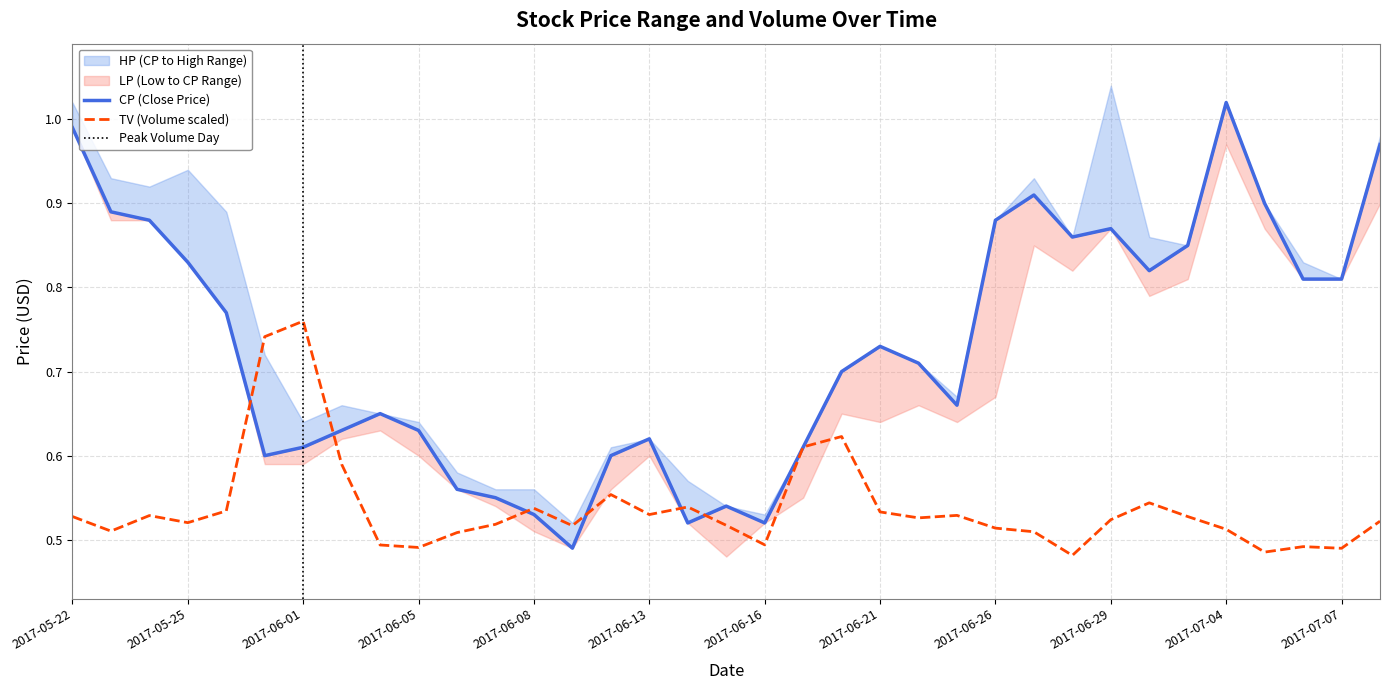

The TV (Volume scaled) series shows 0.3 at 2017-05-22. True or false?

False